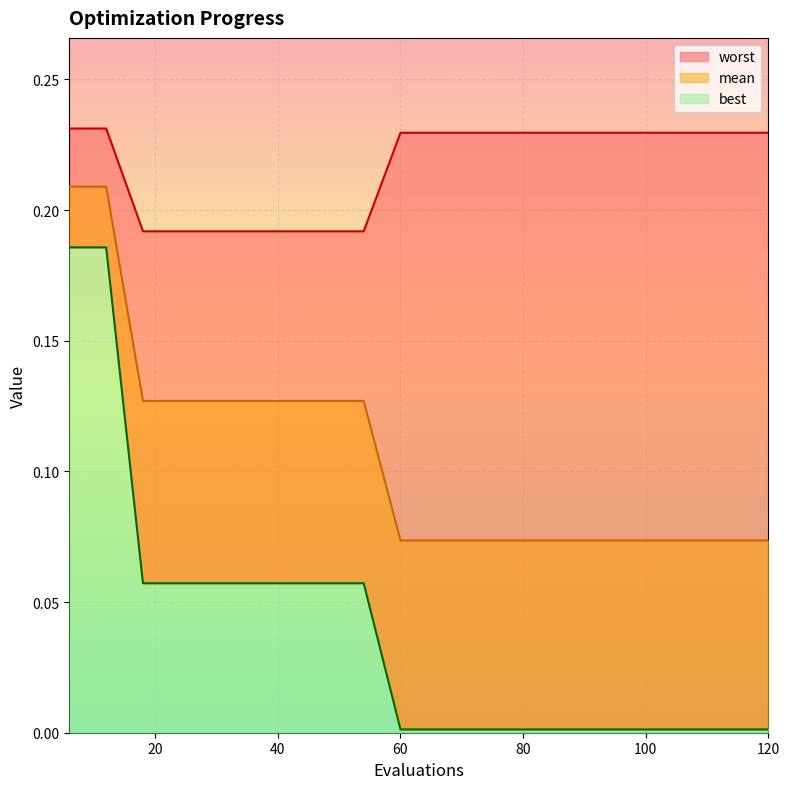

How many worst values are between 0 and 1?

20